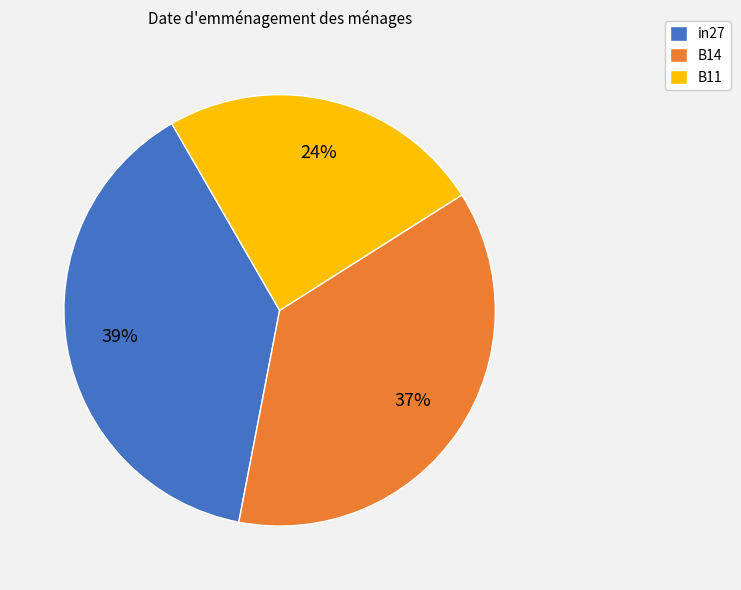

Which has a higher value, B11 or in27?

in27